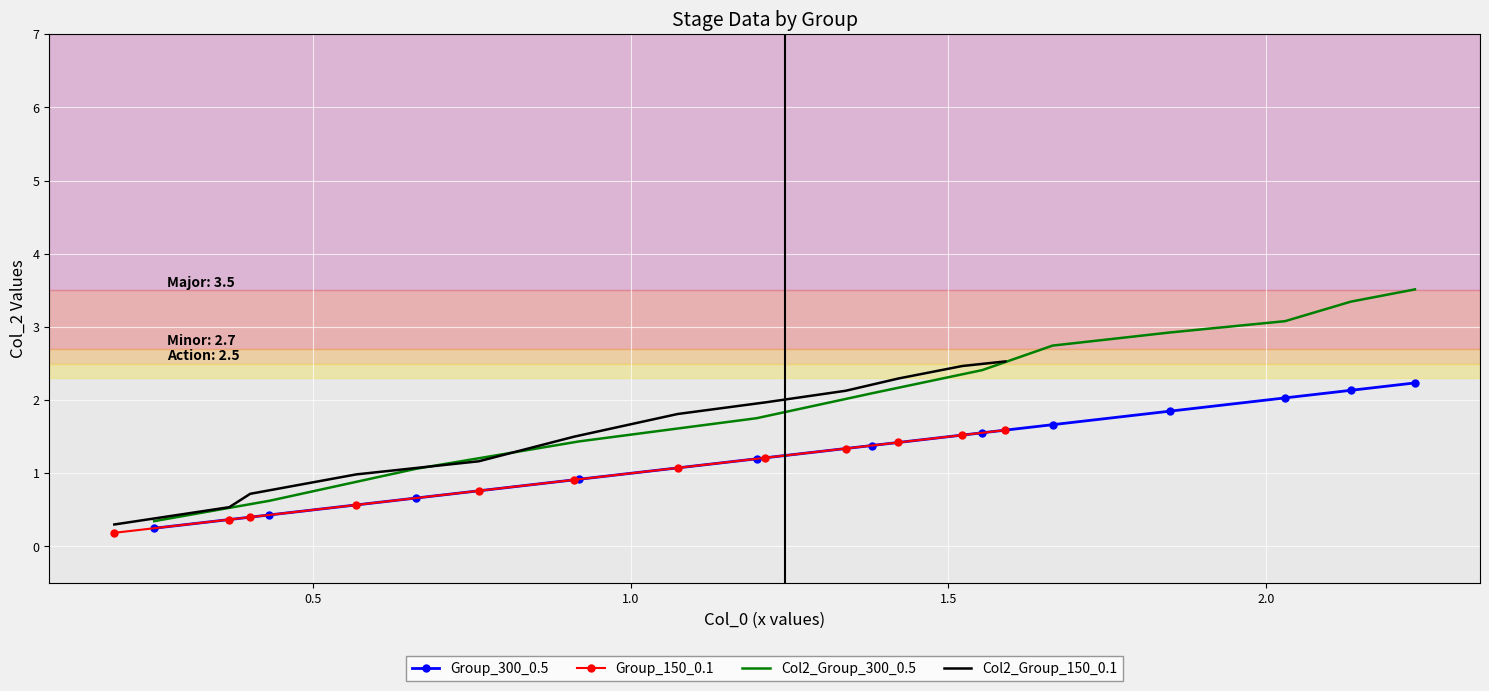

What is the highest value of the Group_300_0.5 series?

2.2